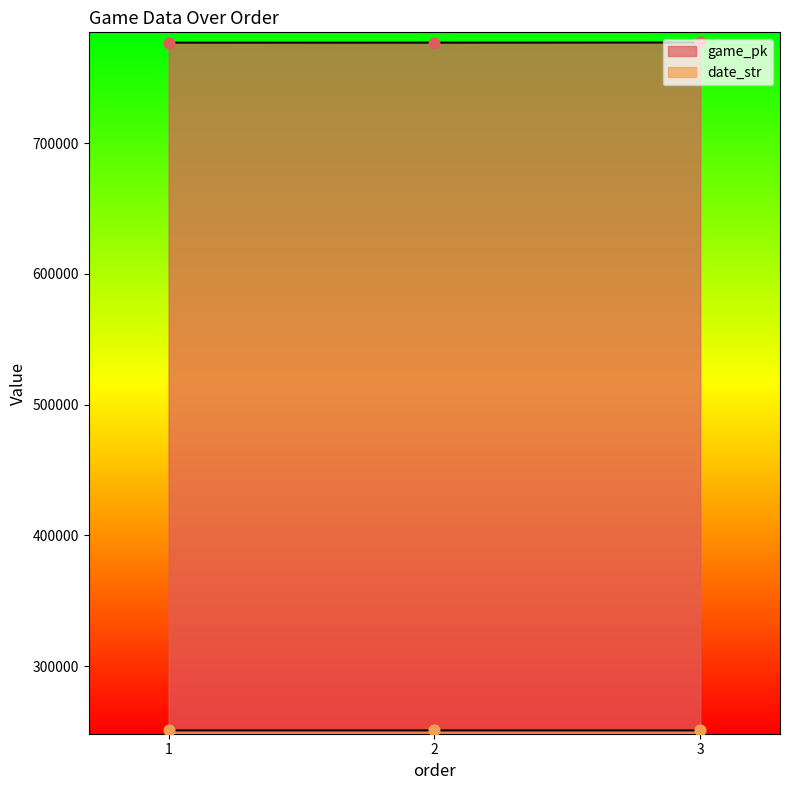

What are all the series names shown in the legend?

game_pk, date_str